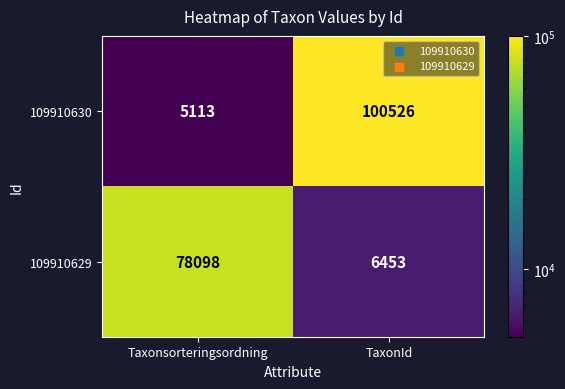

What is the total value across all series at Taxonsorteringsordning?

83211